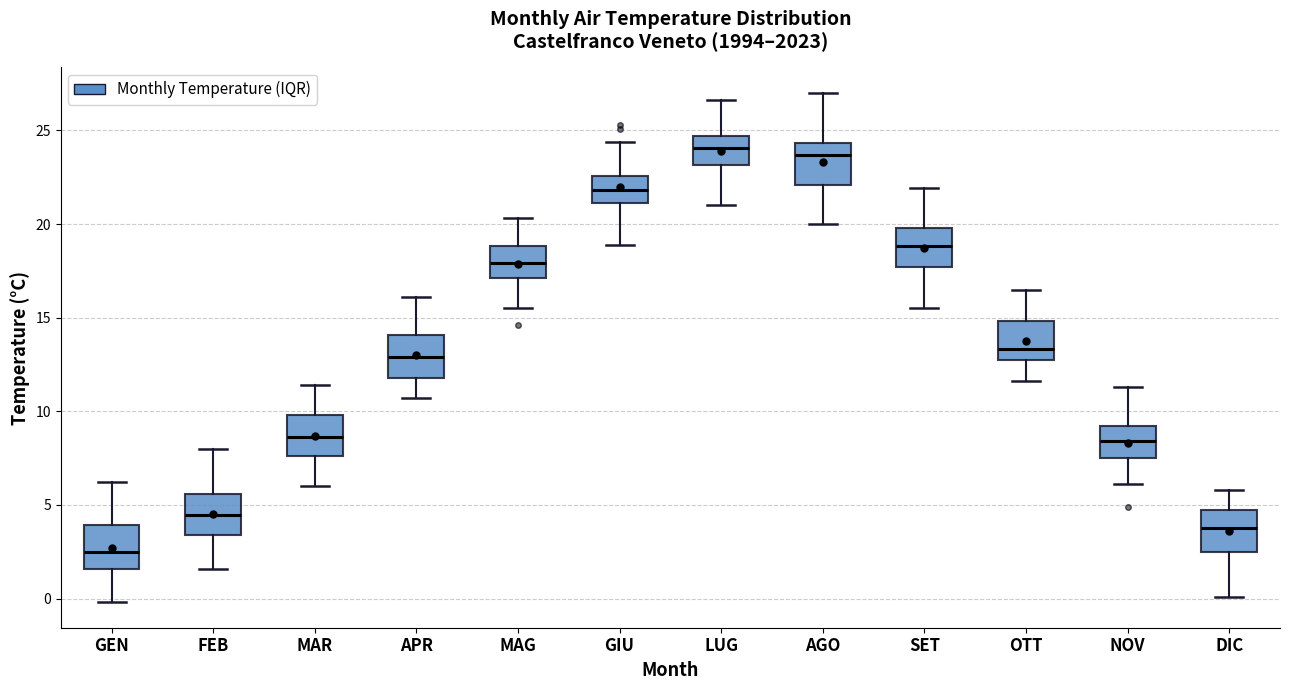

Reading left to right, read every box against the y-axis: the position of its median line, the range the box covers, and the ends of its whiskers. The values are not printed on the chart, so give them approximately, as read against the axis.

GEN: median 2.5, box 1.5 to 4.0, whiskers 0.0 to 6.0
FEB: median 4.5, box 3.5 to 5.5, whiskers 1.5 to 8.0
MAR: median 8.5, box 7.5 to 10.0, whiskers 6.0 to 11.5
APR: median 13.0, box 12.0 to 14.0, whiskers 10.5 to 16.0
MAG: median 18.0, box 17.0 to 19.0, whiskers 15.5 to 20.5
GIU: median 22.0, box 21.0 to 22.5, whiskers 19.0 to 24.5
LUG: median 24.0, box 23.0 to 24.5, whiskers 21.0 to 26.5
AGO: median 23.5, box 22.0 to 24.5, whiskers 20.0 to 27.0
SET: median 19.0, box 17.5 to 20.0, whiskers 15.5 to 22.0
OTT: median 13.5, box 12.5 to 15.0, whiskers 11.5 to 16.5
NOV: median 8.5, box 7.5 to 9.0, whiskers 6.0 to 11.5
DIC: median 4.0, box 2.5 to 5.0, whiskers 0.0 to 6.0